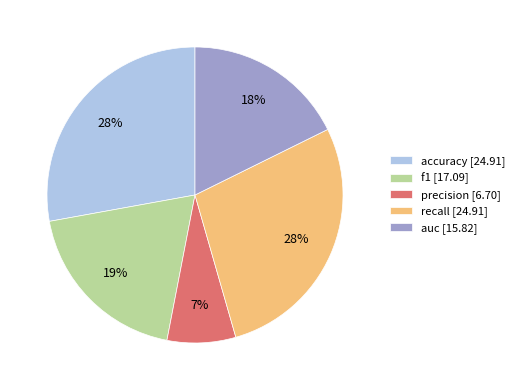

What percentage is the auc slice, to the nearest percent?

18%